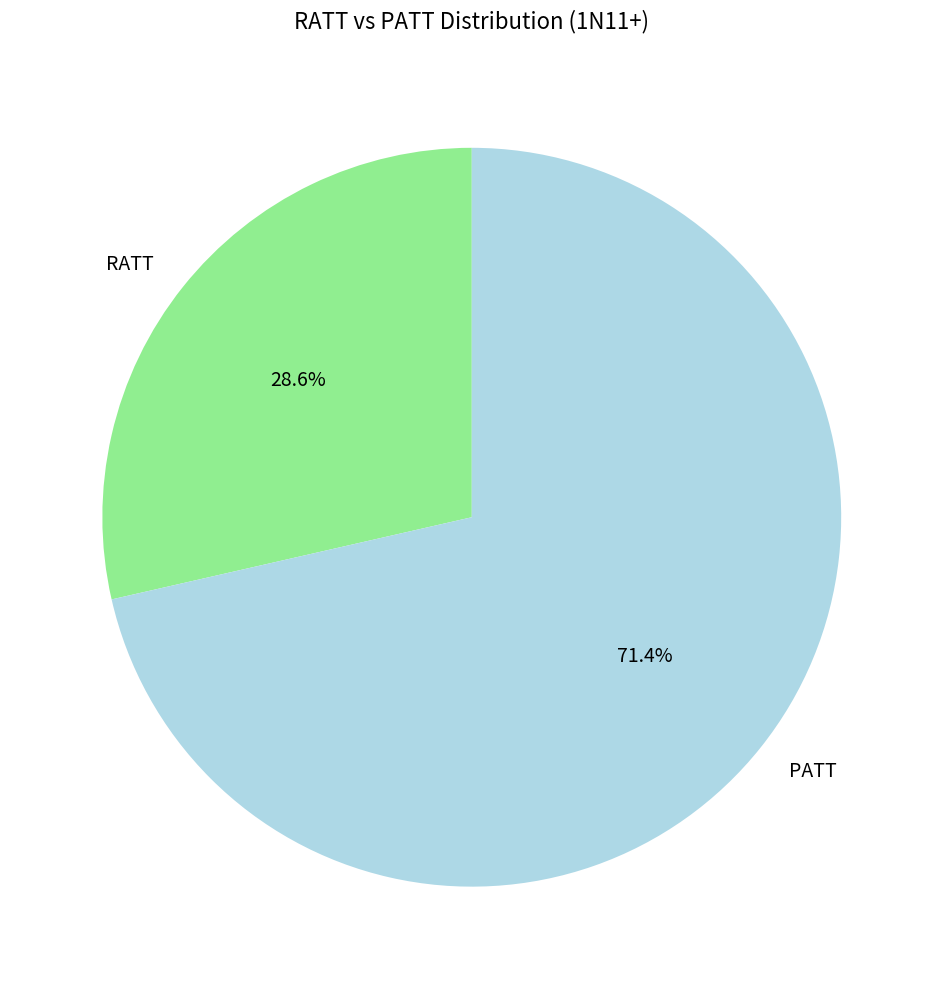

What percentage do RATT and PATT together represent?

100.0%